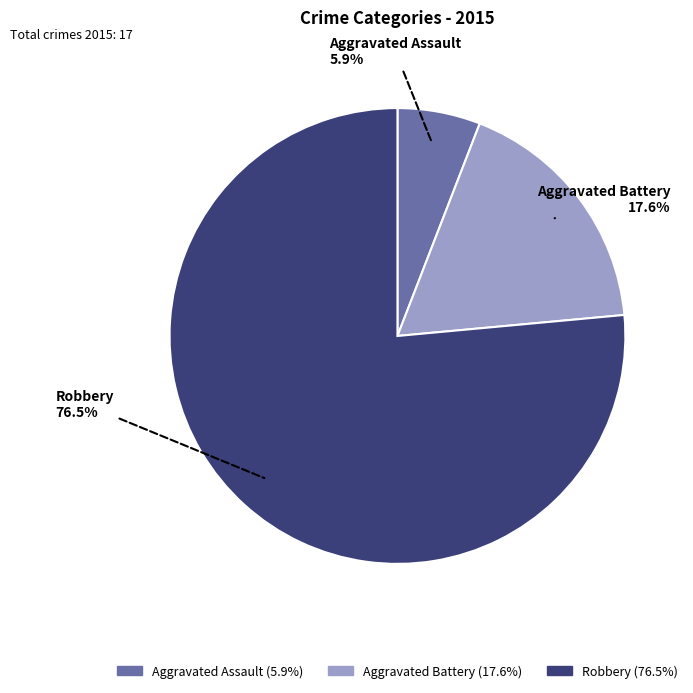

To the nearest percent, what is the combined percentage of Aggravated Assault and Aggravated Battery?

24%